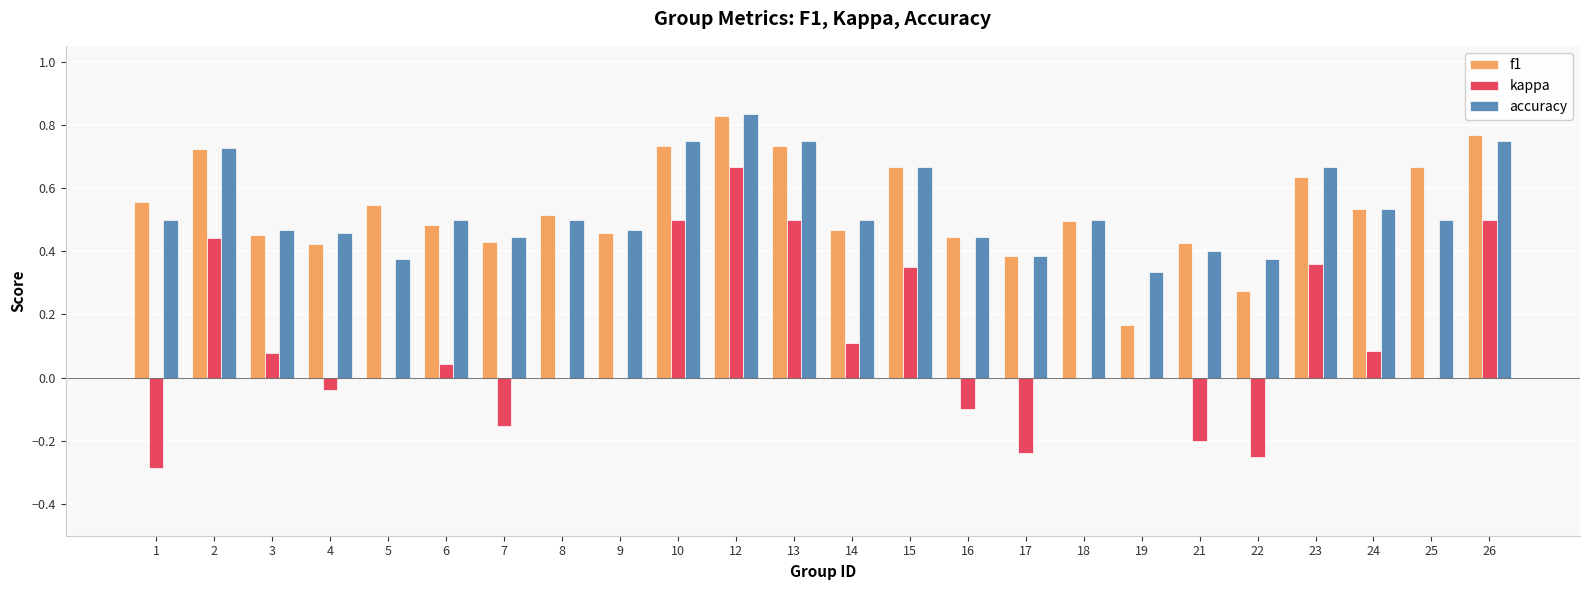

Is the value of accuracy at 19 greater than the value of f1 at 2?

No